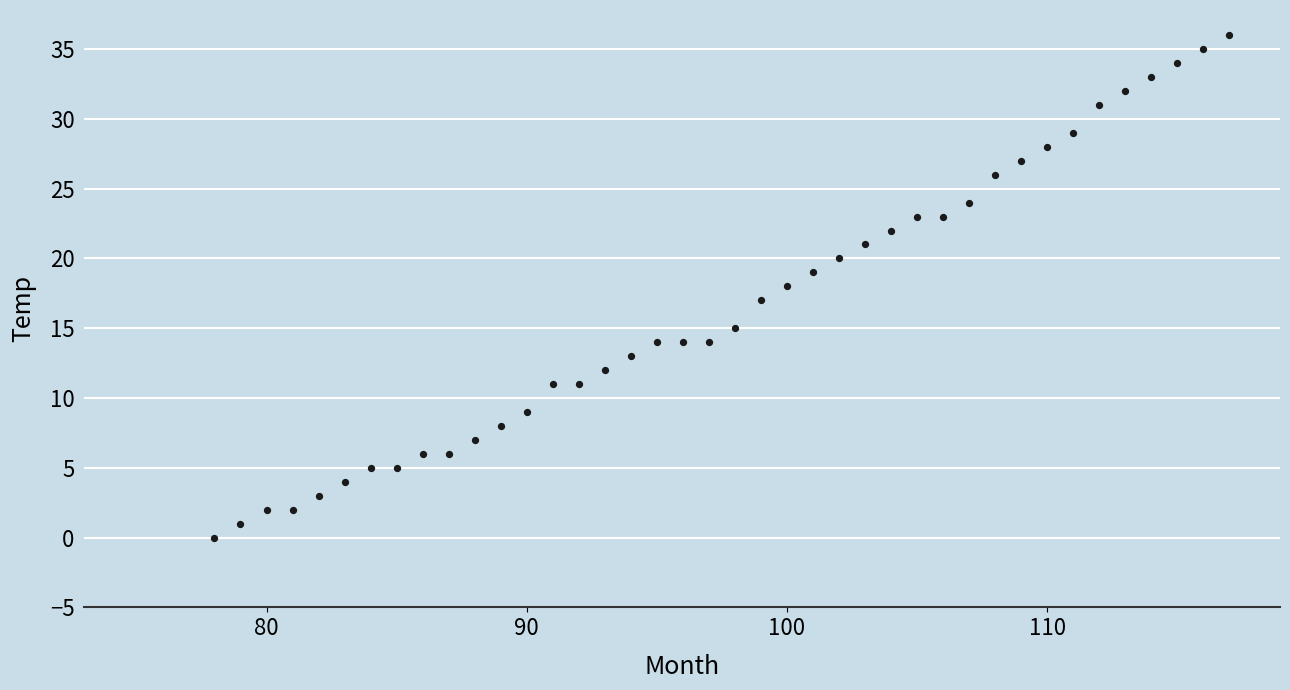

What is the range of X values (max minus min)?

39